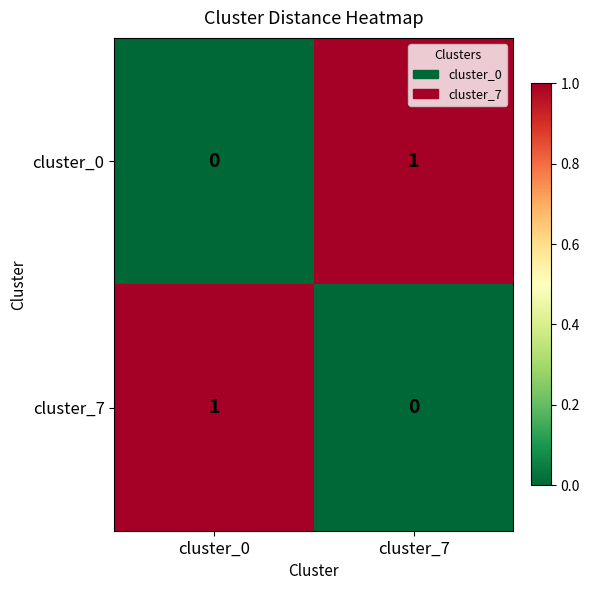

Rank the series at cluster_7 from highest to lowest value.

cluster_0, cluster_7